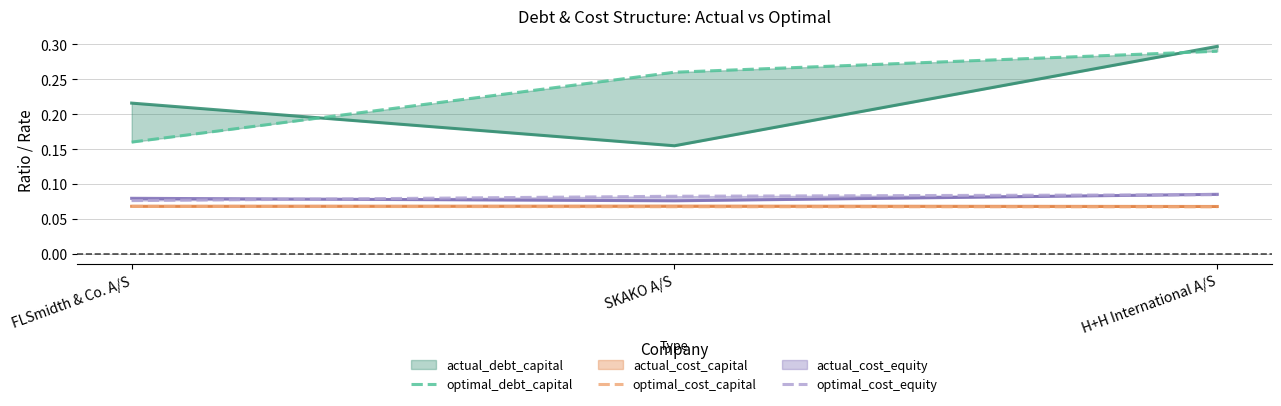

List the series in order of their peak value, lowest first.

optimal_cost_capital, optimal_cost_equity, optimal_debt_capital